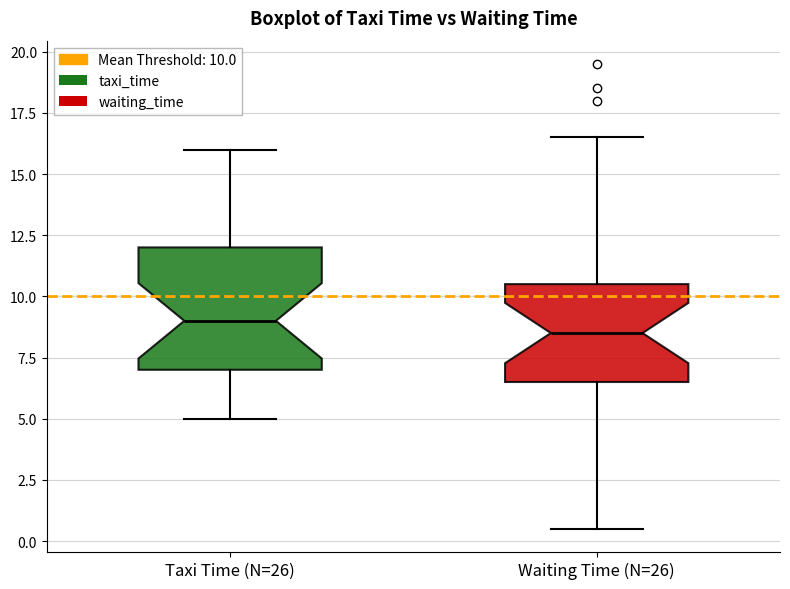

Reading left to right, read every box against the y-axis: the position of its median line, the range the box covers, and the ends of its whiskers. The values are not printed on the chart, so give them approximately, as read against the axis.

Taxi Time (N=26): median 9.0, box 7.0 to 12.0, whiskers 5.0 to 16.0
Waiting Time (N=26): median 8.5, box 6.5 to 10.5, whiskers 0.5 to 16.5